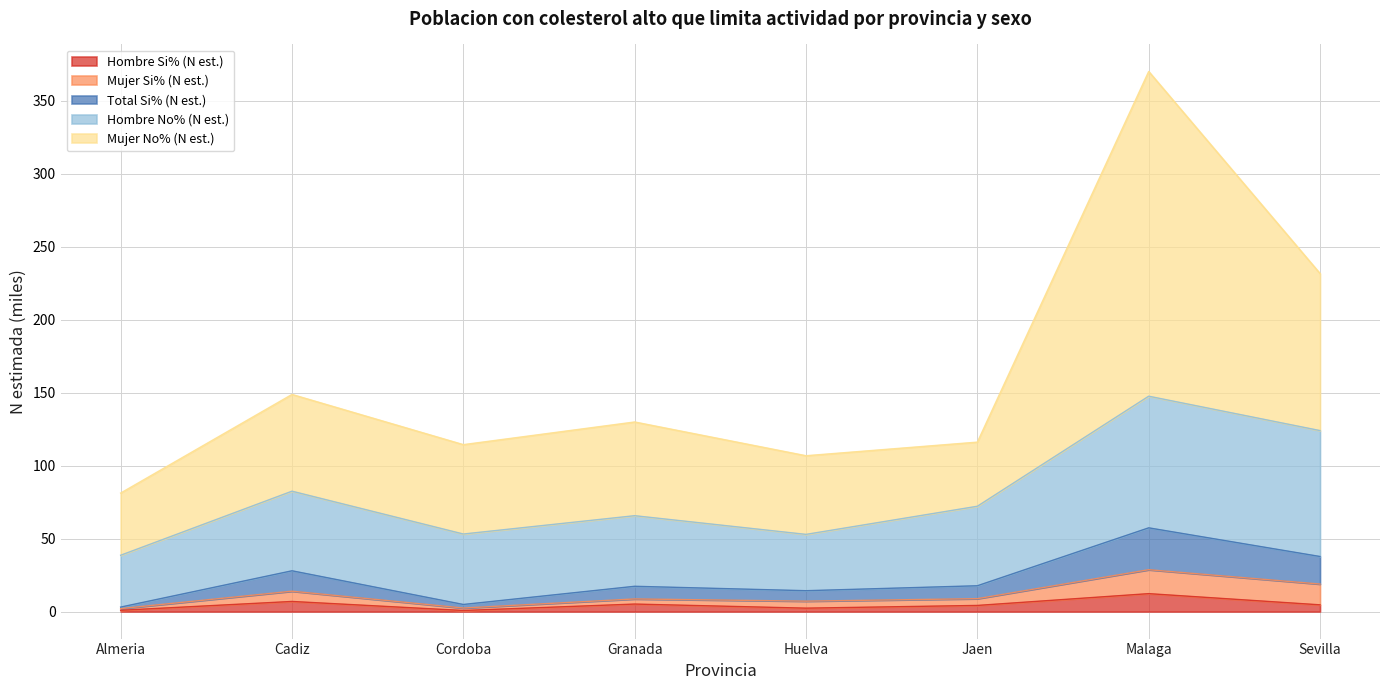

What is the maximum value for Hombre Si% (N est.)?

12.3